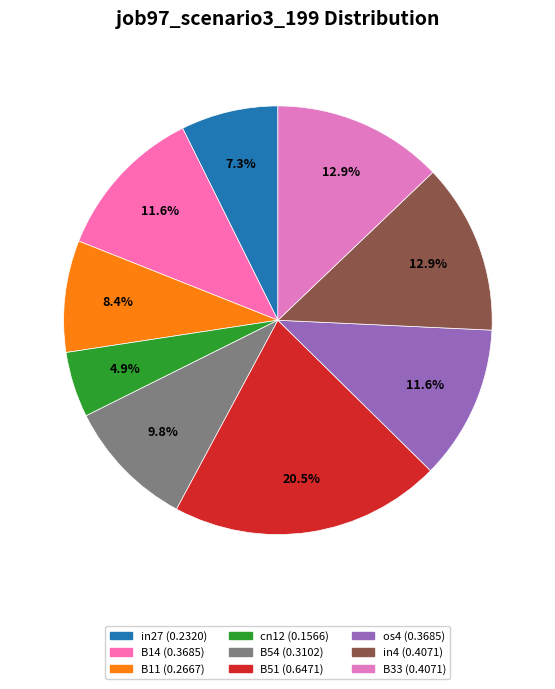

Rank the categories by value from highest to lowest.

B51, in4, B33, B14, os4, B54, B11, in27, cn12